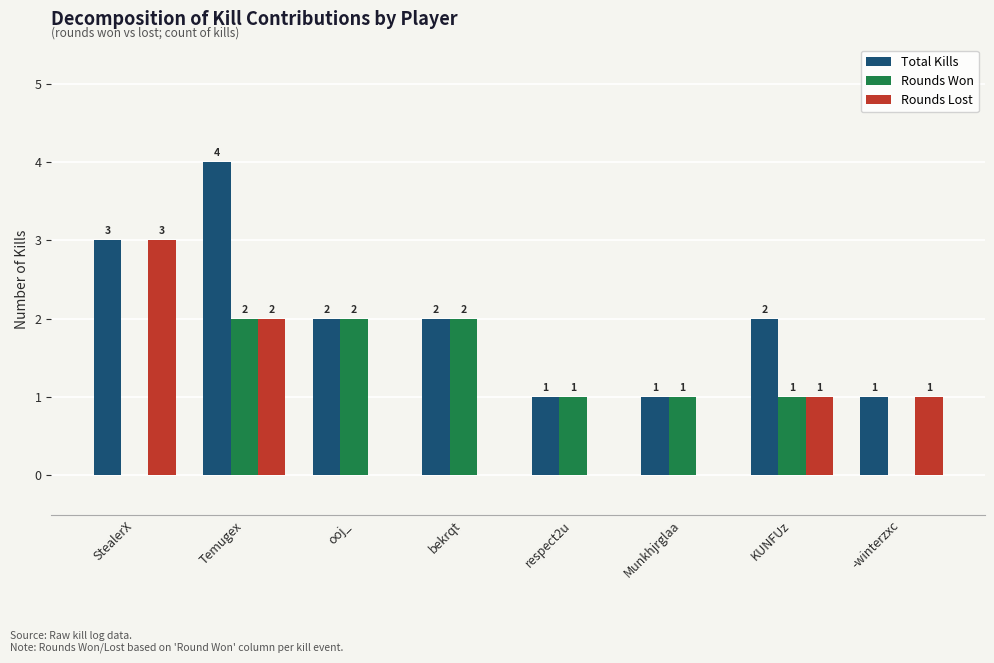

What is the maximum value for Rounds Lost?

3